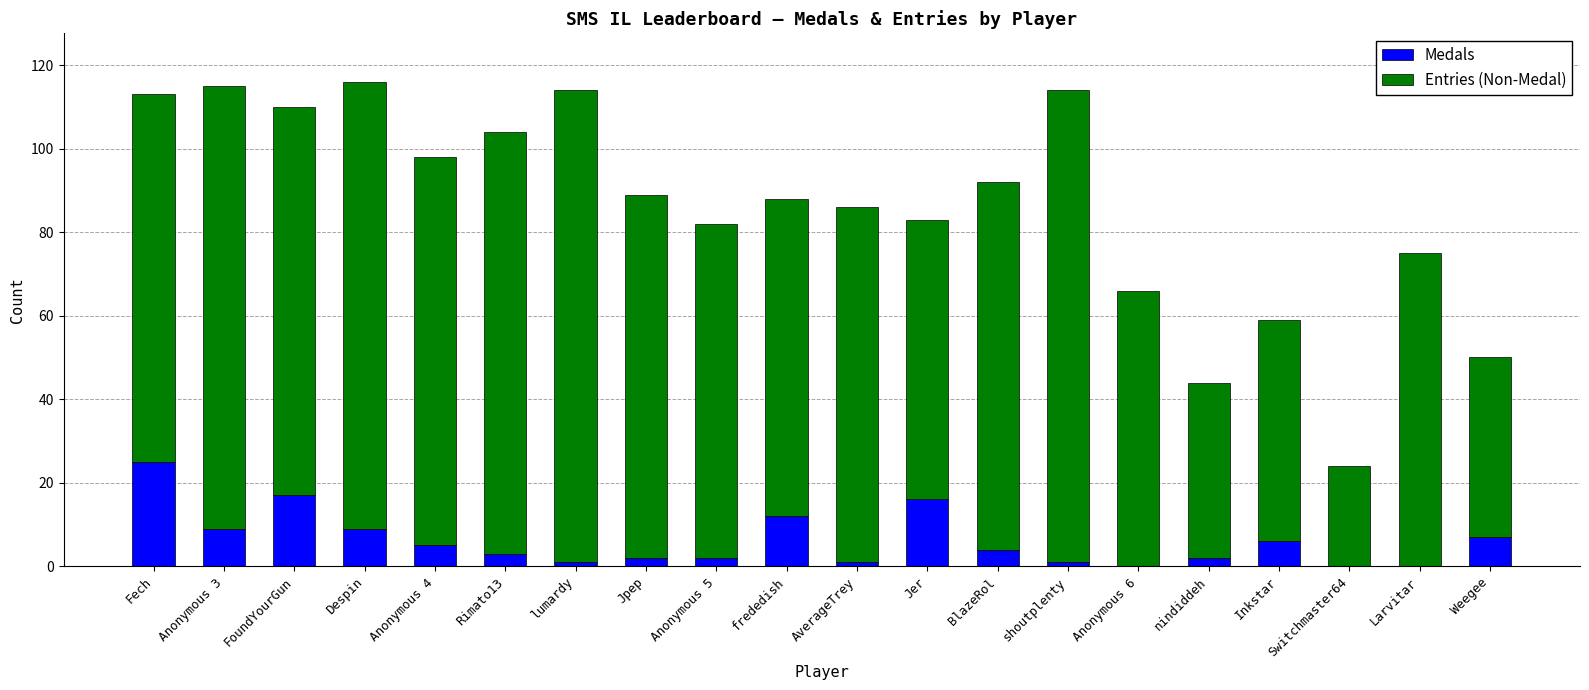

What is the total value across all series at Jer?

83